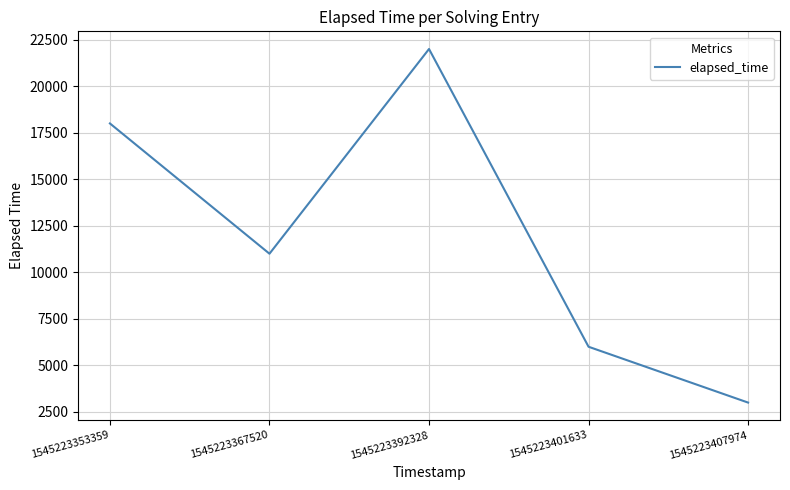

Between 1545223407974 and 1545223392328, which is larger?

1545223392328